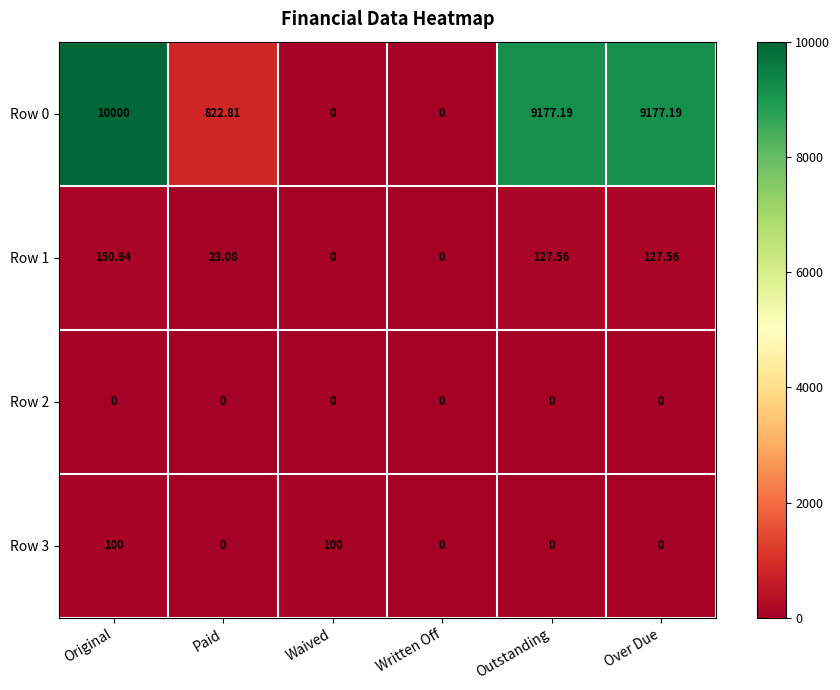

At which category is the sum across all series the highest?

Original